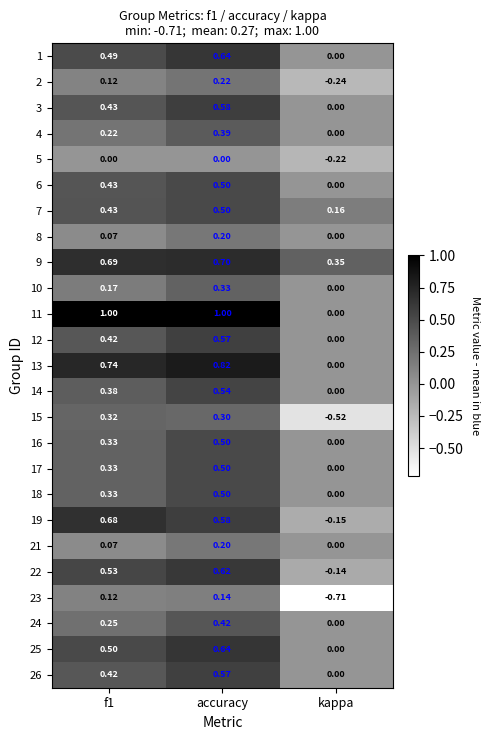

Where is 24 nearest to the value 0?

kappa